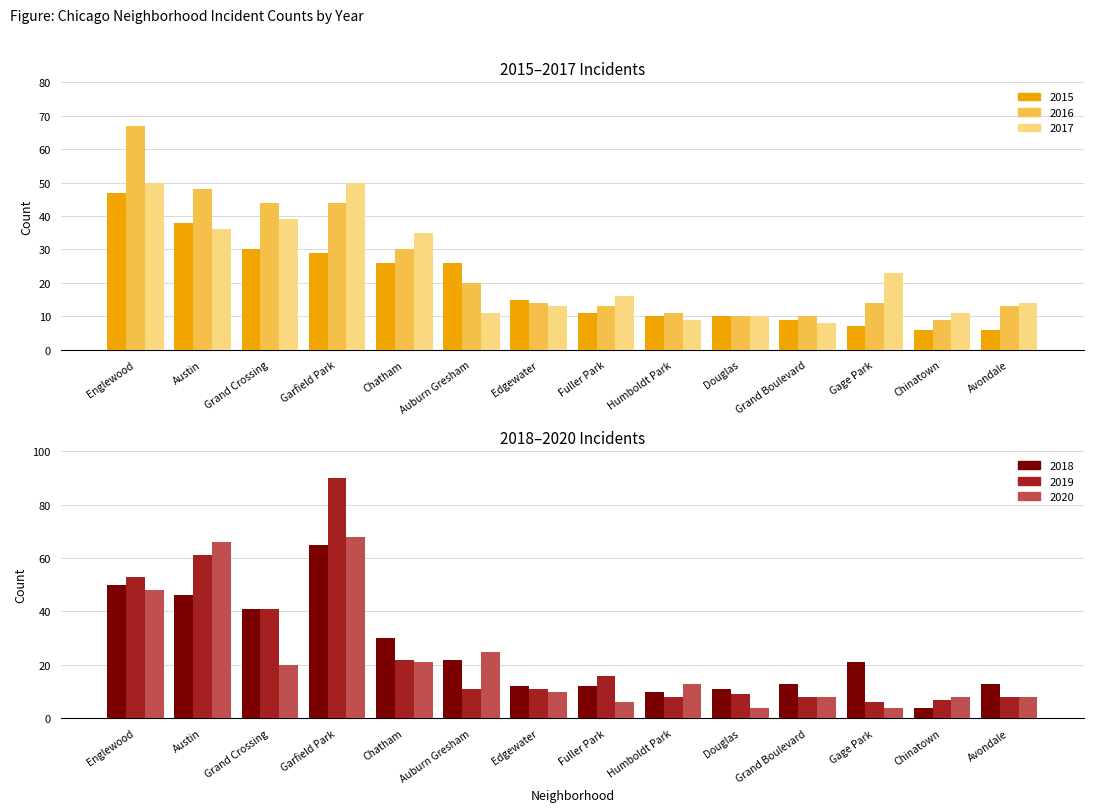

Rank the series at Avondale from lowest to highest value.

2015, 2019, 2020, 2016, 2018, 2017